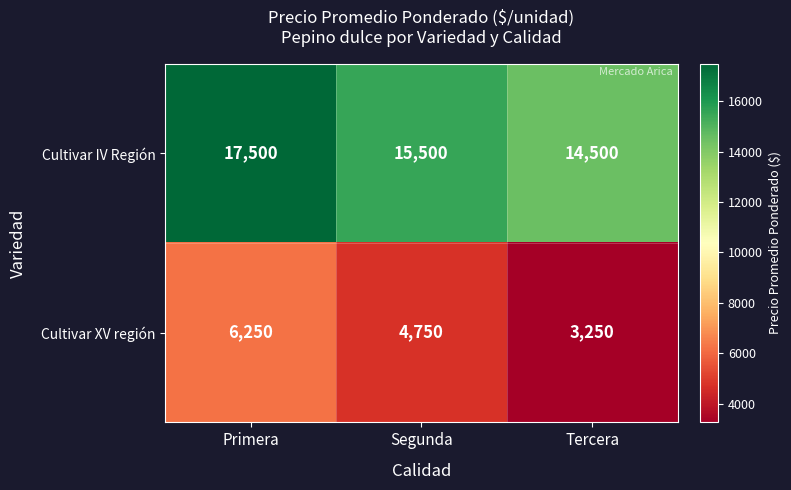

What is the minimum value shown in the chart?

3250